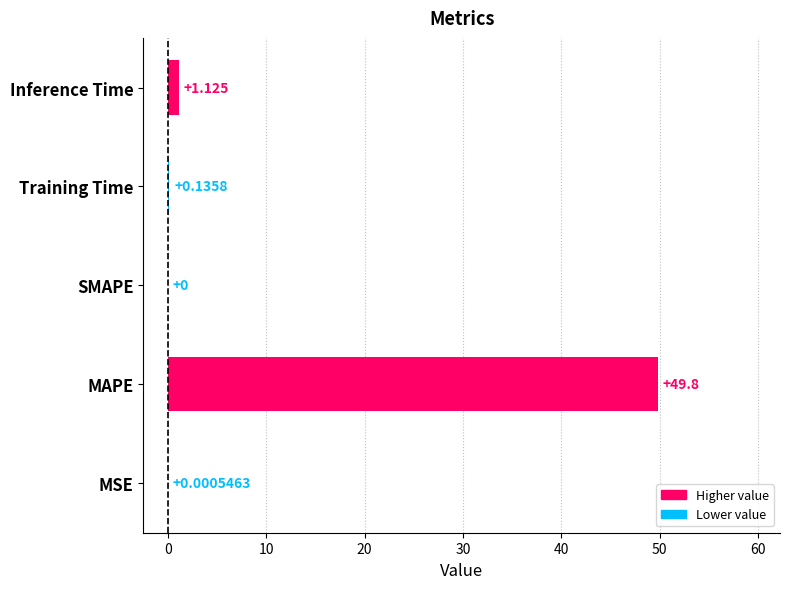

Are the bars horizontal?

Yes